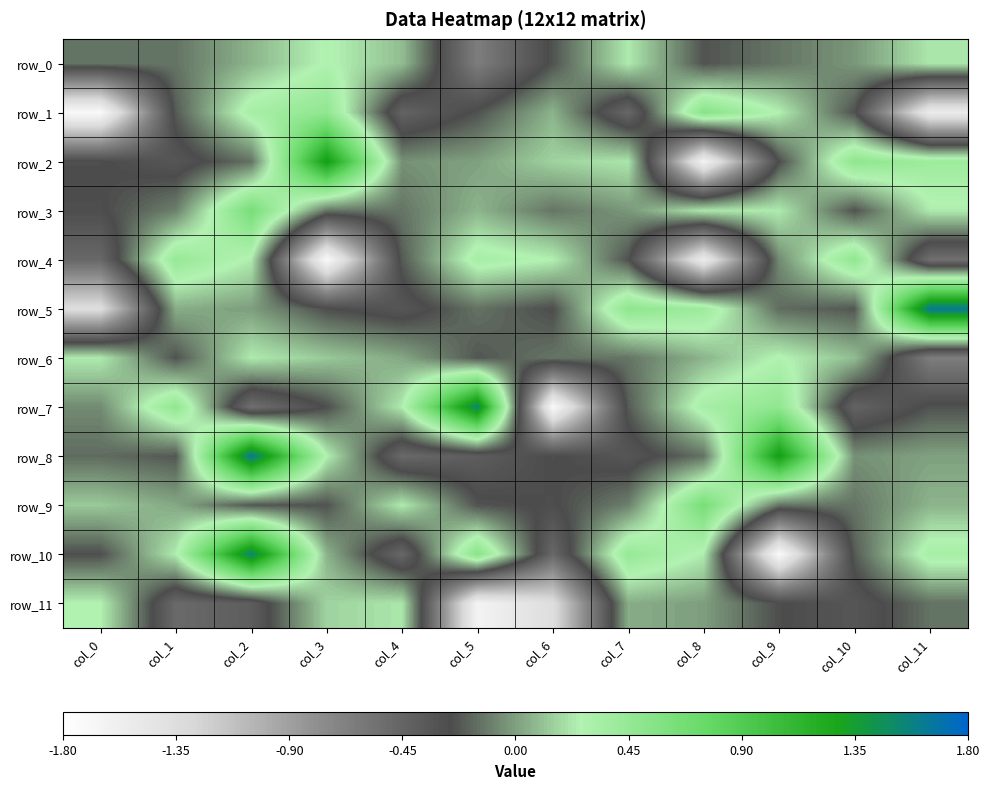

Where is row_10 nearest to the value 0?

col_3